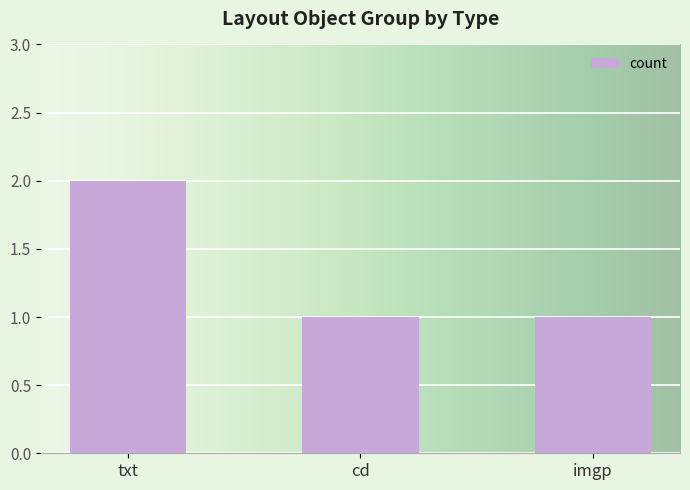

Reading left to right, list all the values displayed in this chart.

2	1	1